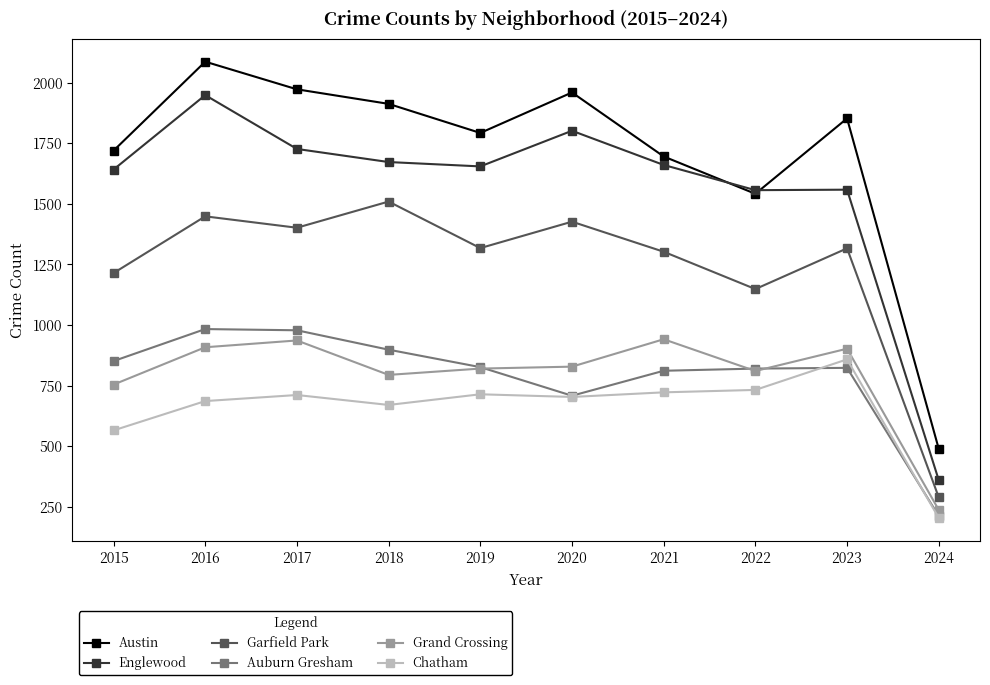

Which series has the largest range (max minus min)?

Austin